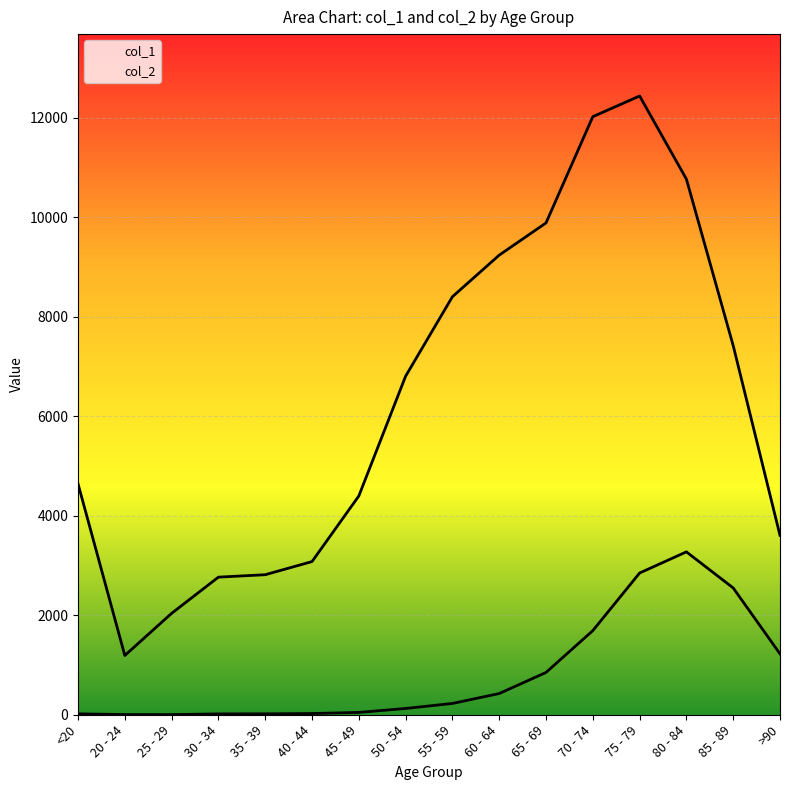

What is the total value across all series at 75 - 79?

15282